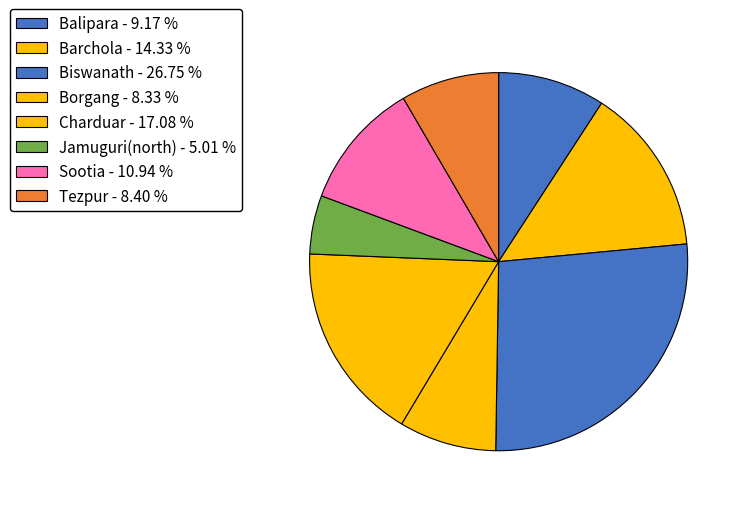

How many segments does this pie chart have?

8